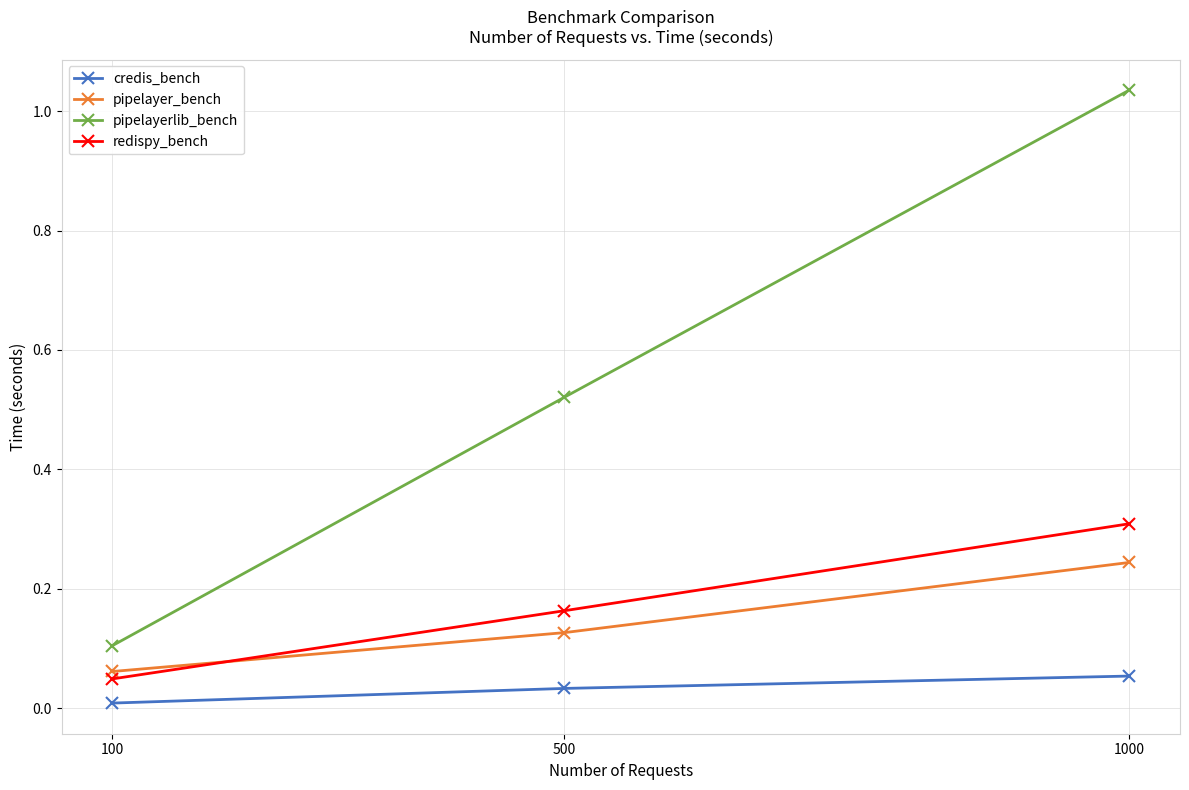

True or false: credis_bench has a value of 0.1 at 1000.

True